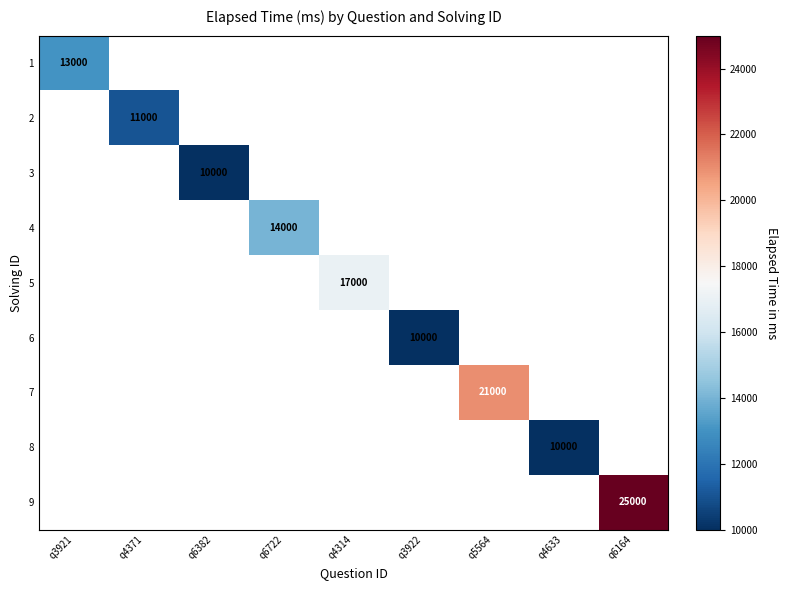

How many categories are shown in the chart?

9